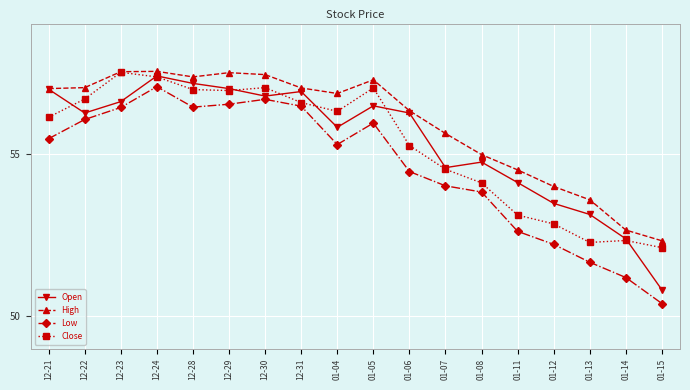

Rank the series at 01-13 from lowest to highest value.

Low, Close, Open, High